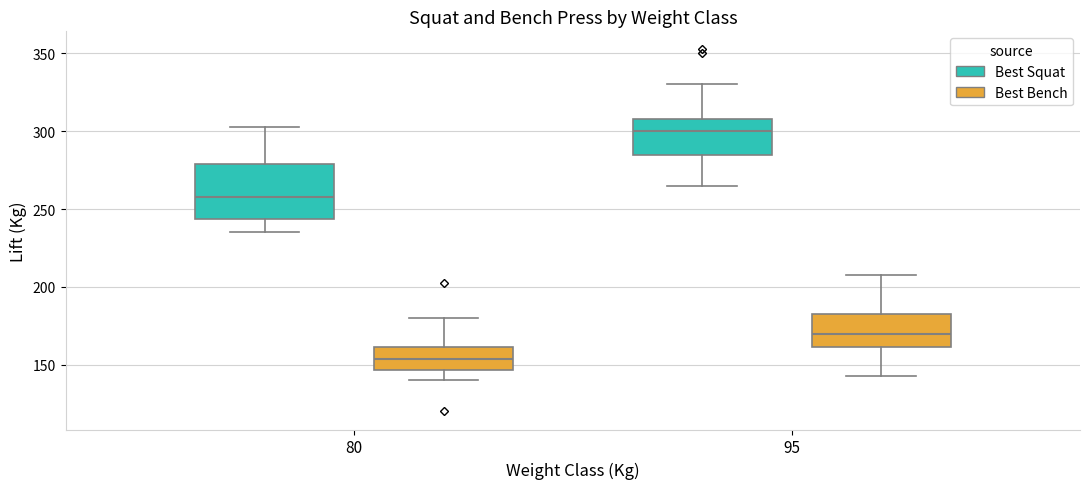

Comparing the boxes themselves (not the whiskers), which one is the tallest?

80 (Best Squat)